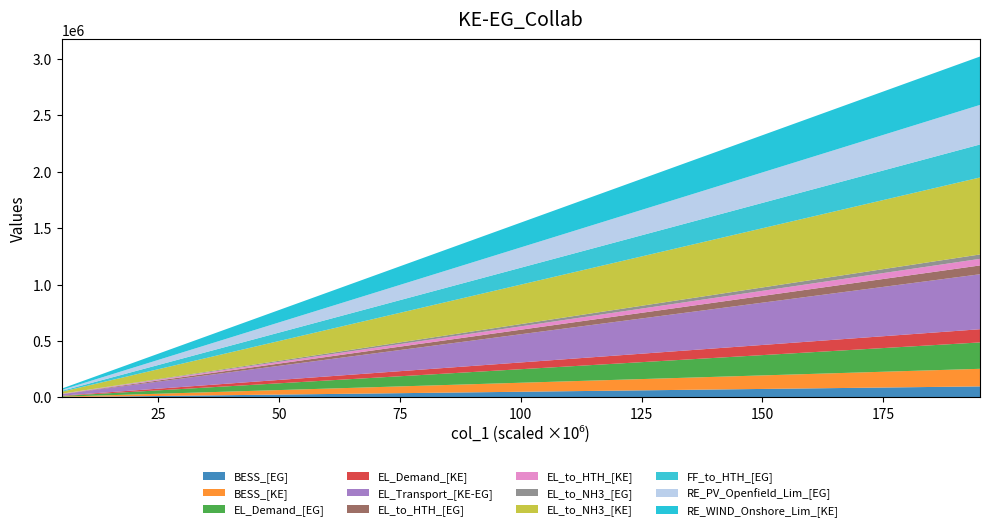

What is the highest value of the BESS_[EG] series?

97500.0